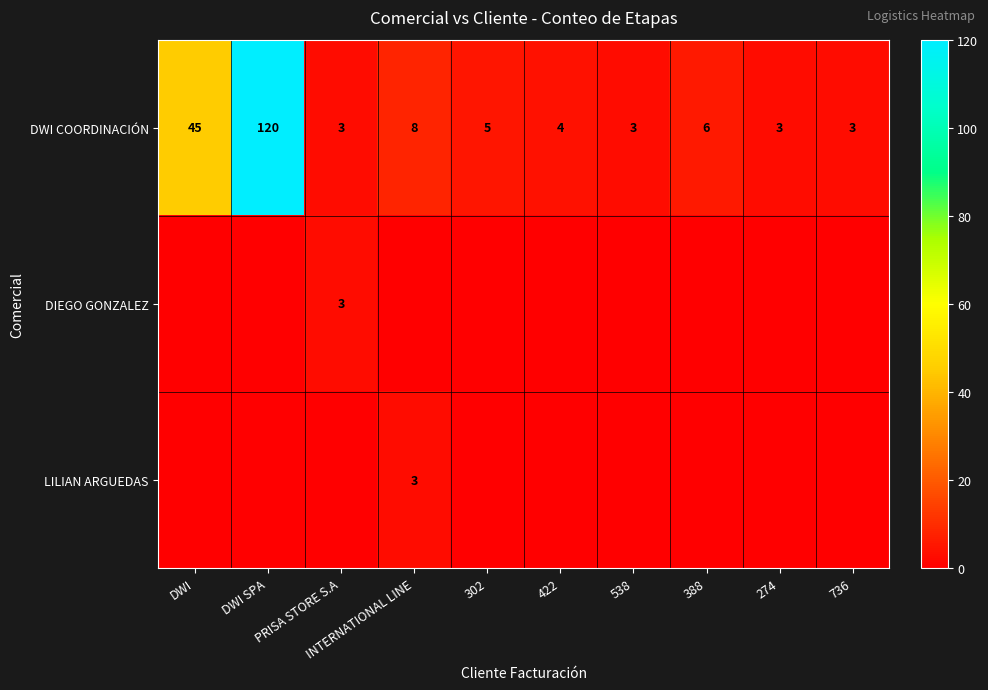

How many positive values does the DIEGO GONZALEZ series have?

1